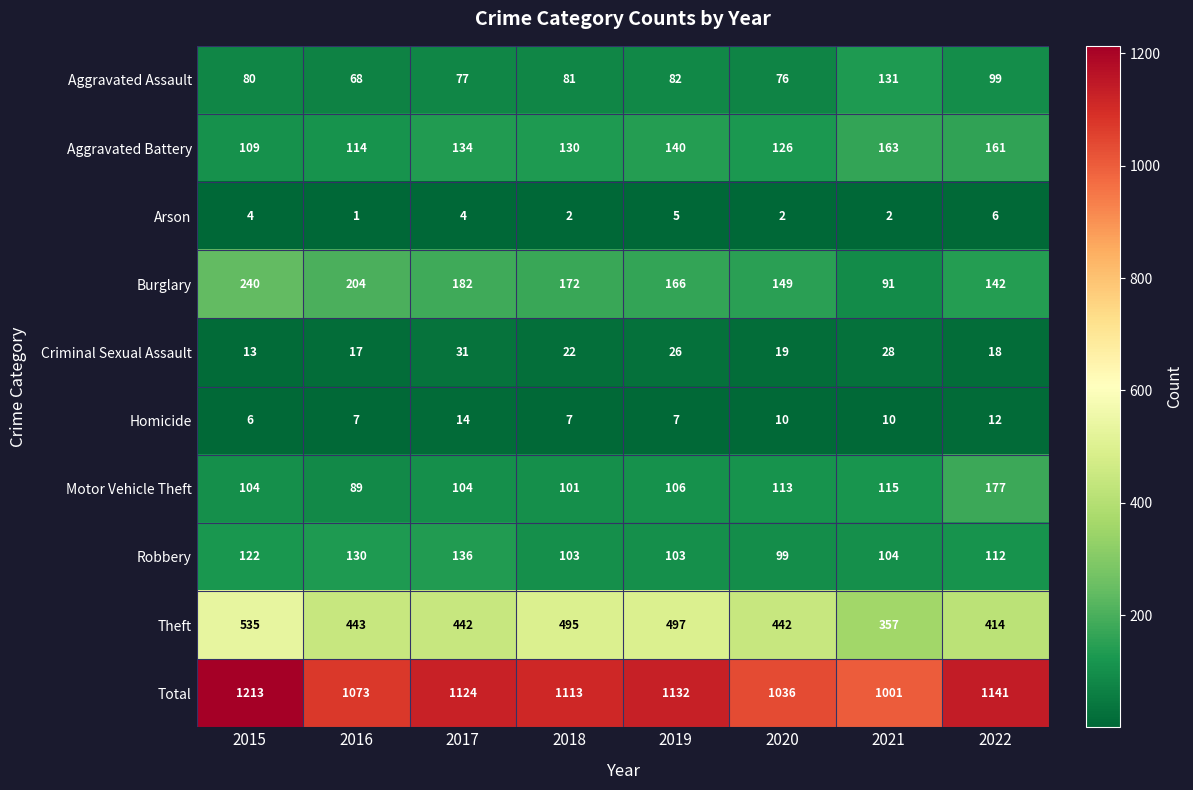

Which series has the widest spread of values?

Total